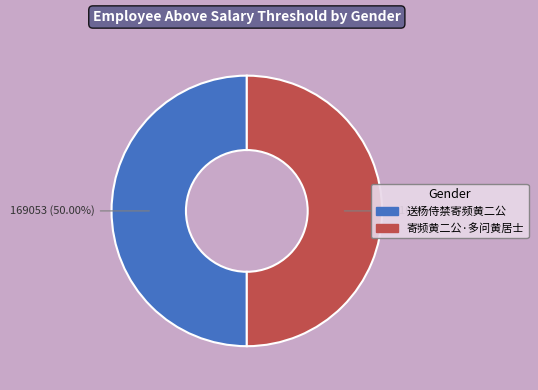

Do 送杨侍禁寄频黄二公 and 寄频黄二公·多问黄居士 together represent more than half of the pie?

Yes